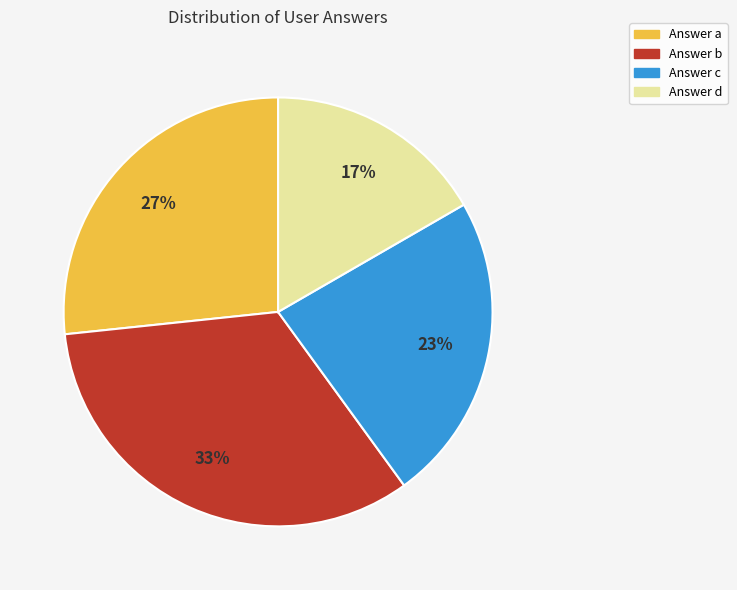

To the nearest percent, what is the average slice percentage?

25%